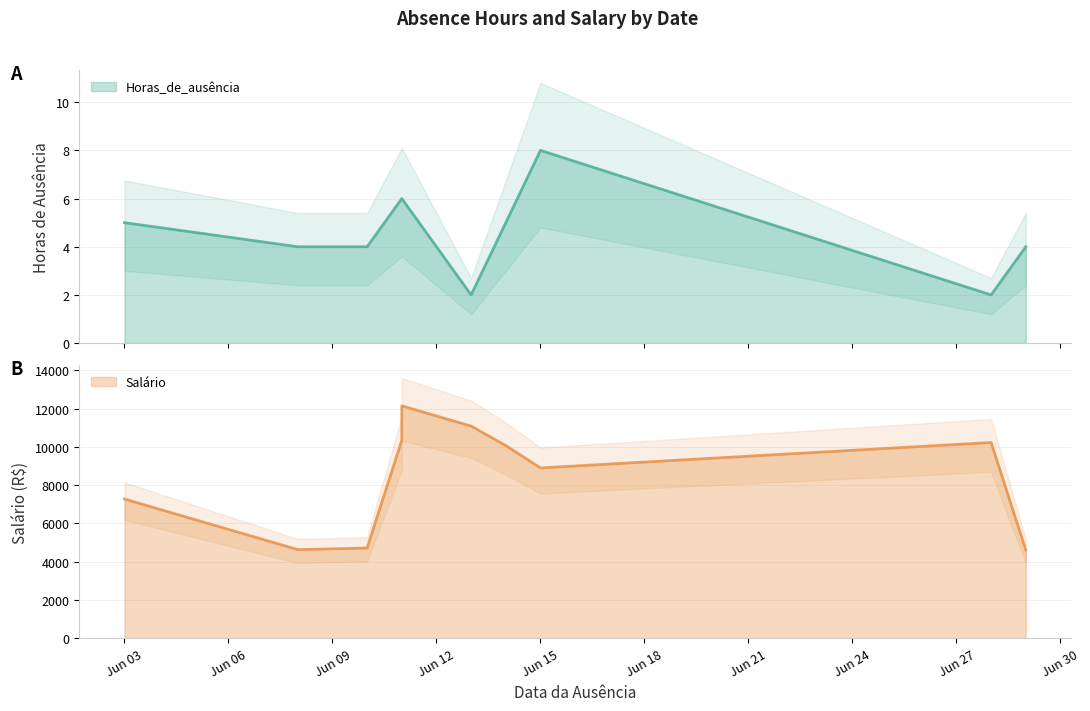

Which series has the largest total across all categories?

Salário